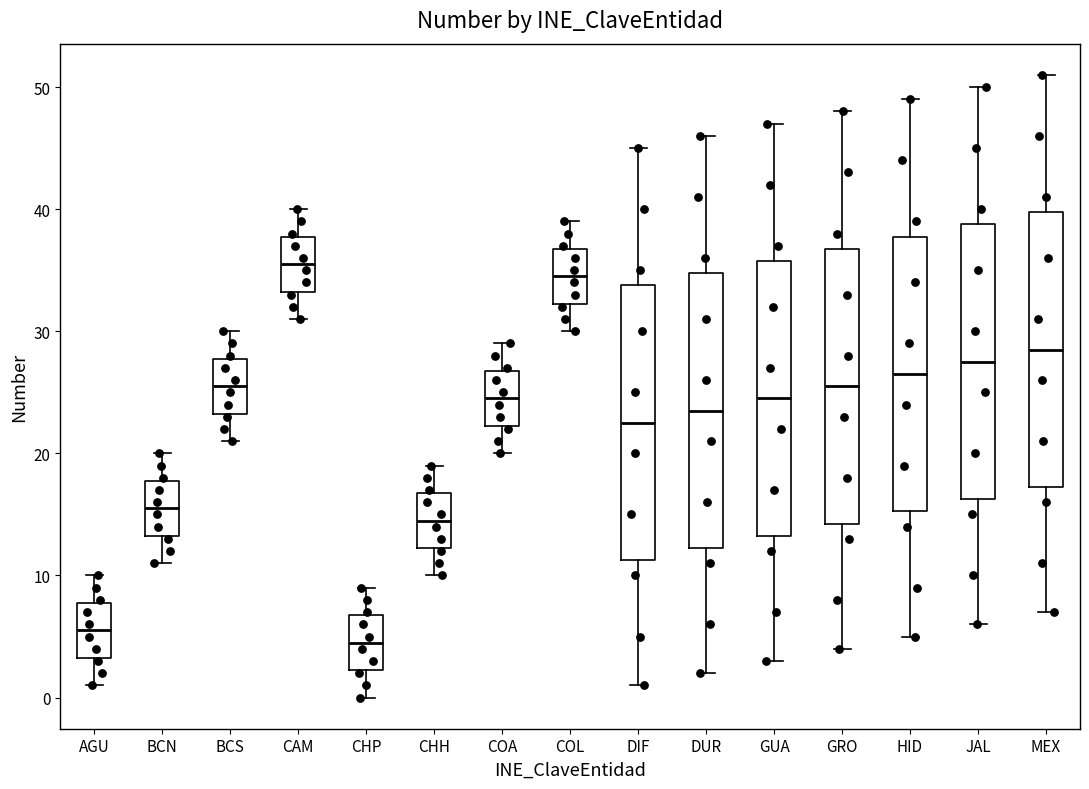

Which box's median line is the lowest?

CHP